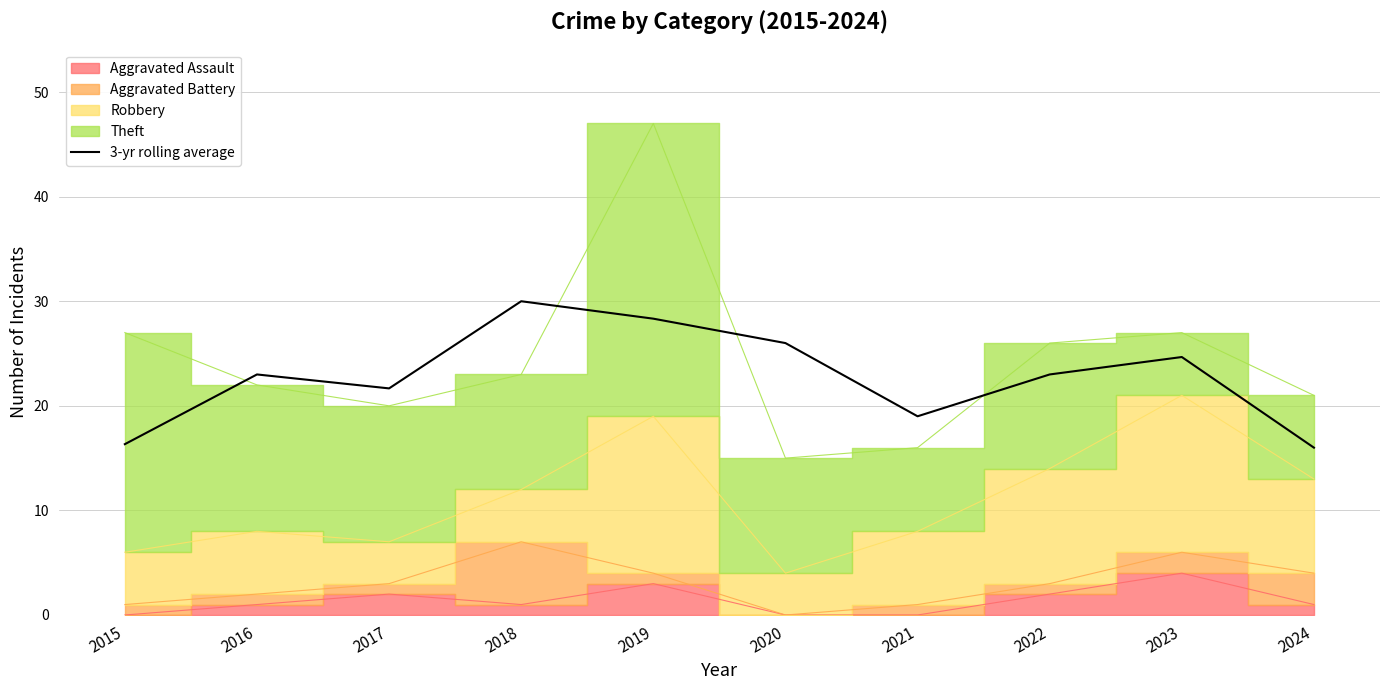

What is the value of the 6th point from the left?

26.0